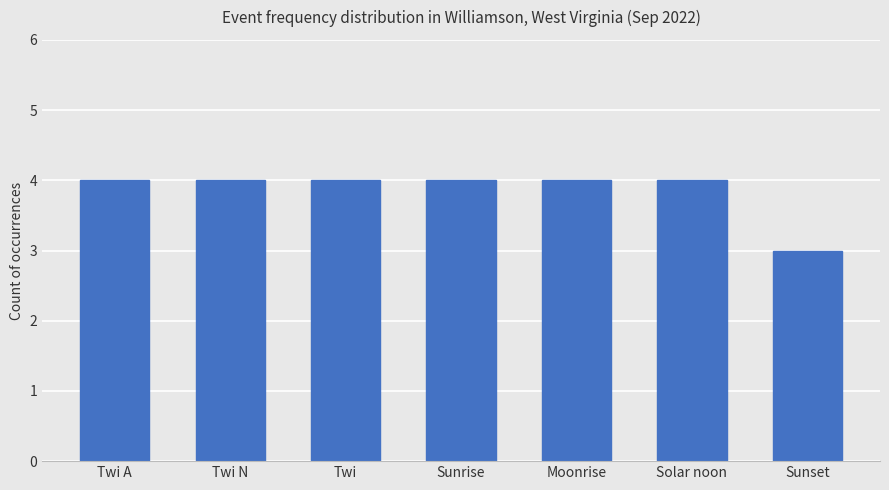

What is the sum of the values at Twi A and Twi?

8